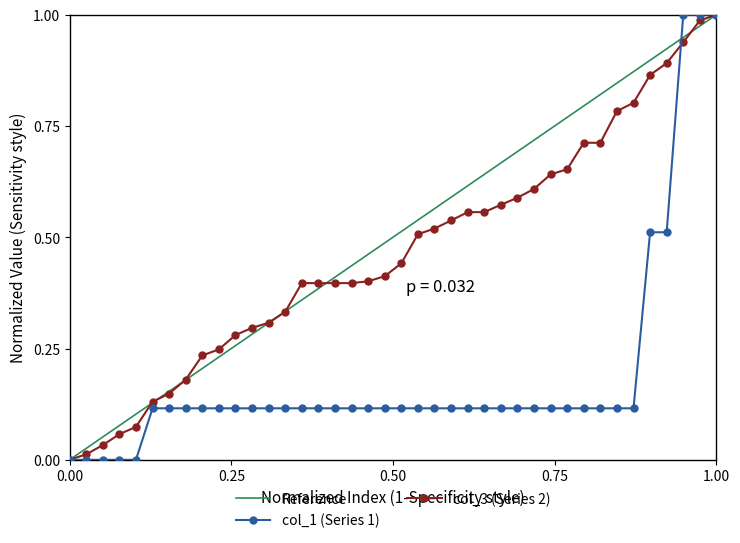

How many positive values does the col_1 (Series 1) series have?

35